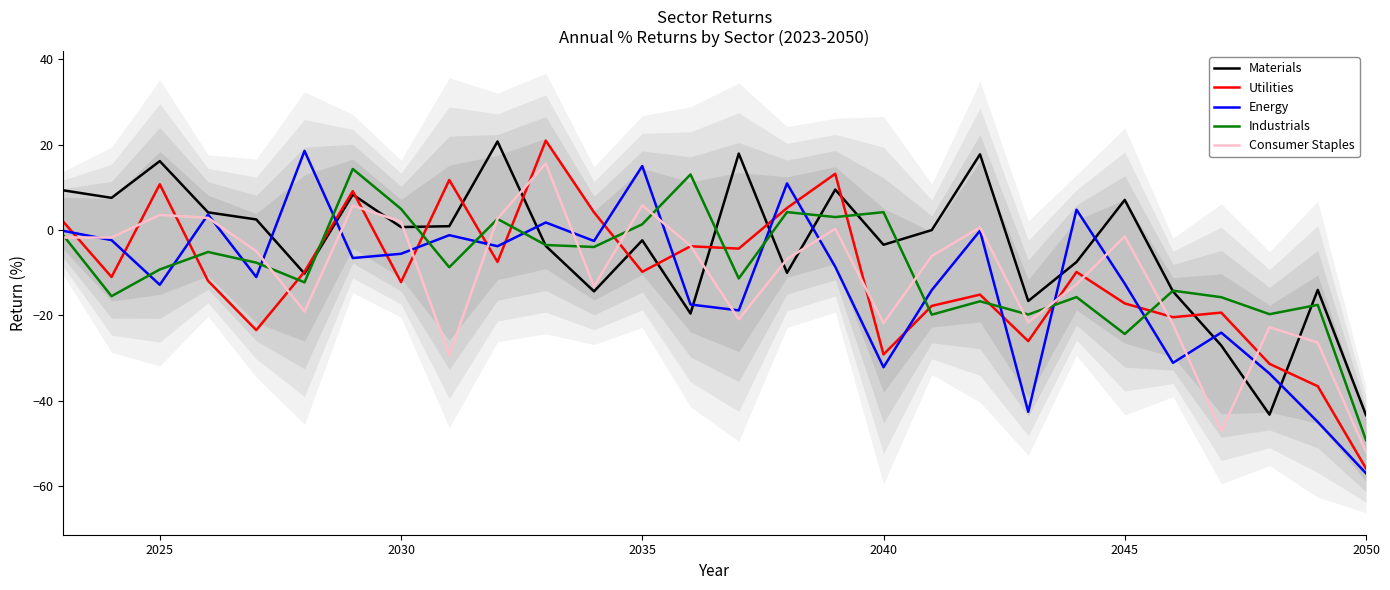

True or false: Utilities has a value of -2.7 at 2030.

False